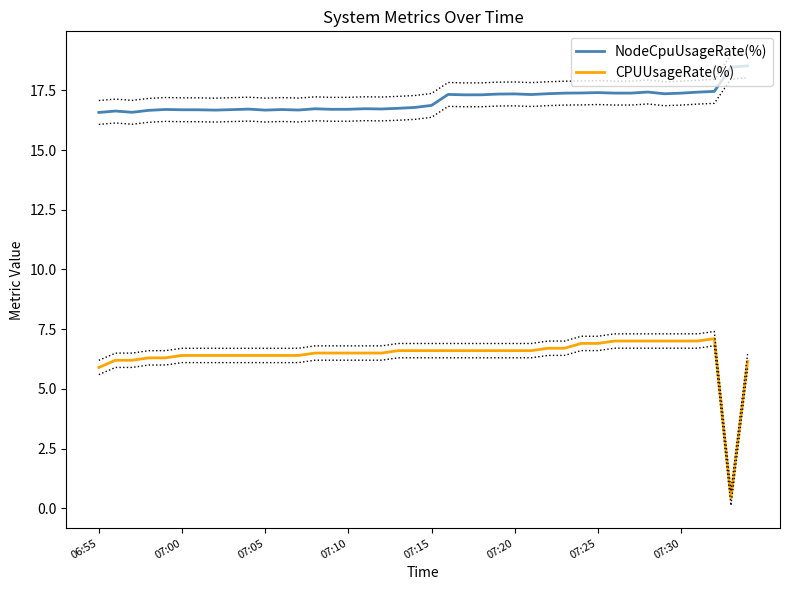

How many data points in CPUUsageRate(%) are above 6?

38